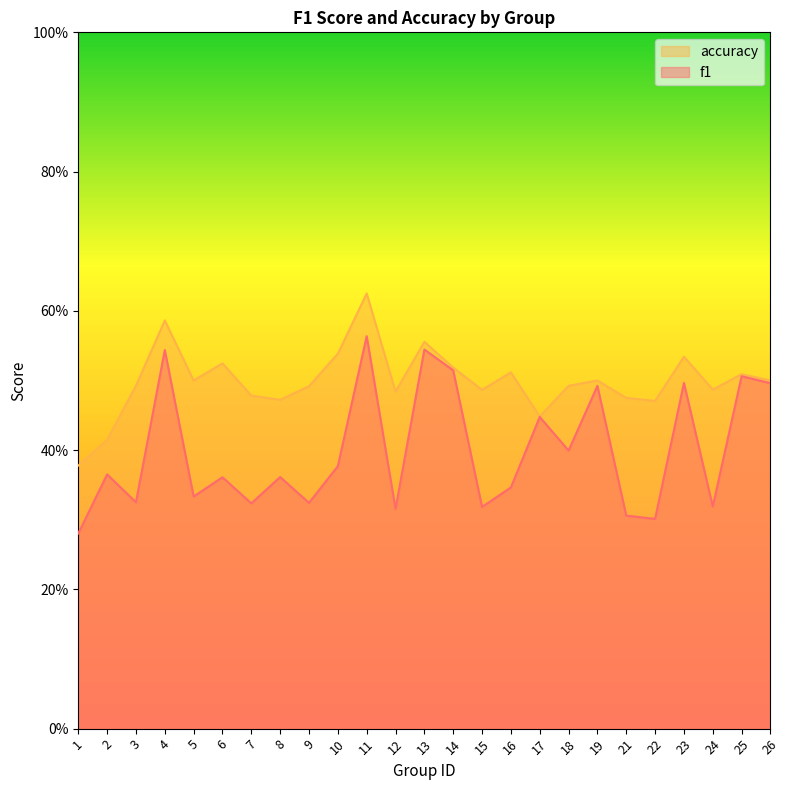

What are all the series names shown in the legend?

accuracy, f1